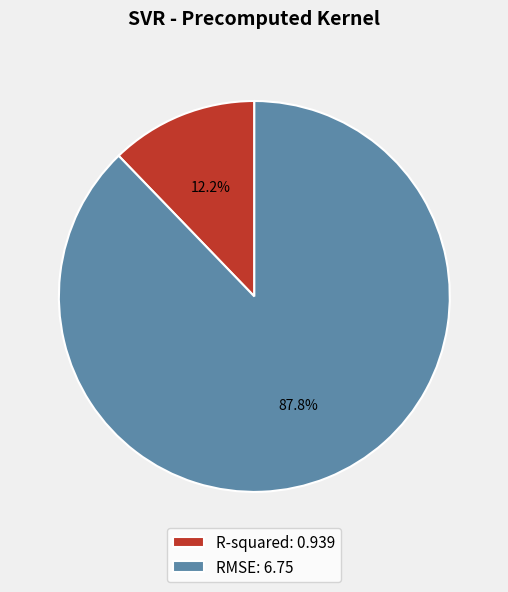

True or false: RMSE accounts for 74% of the total.

False